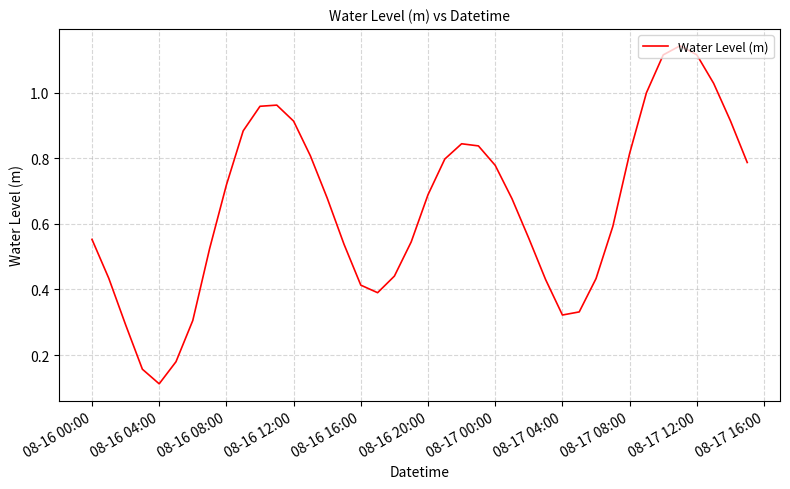

How many categories are shown in the chart?

40